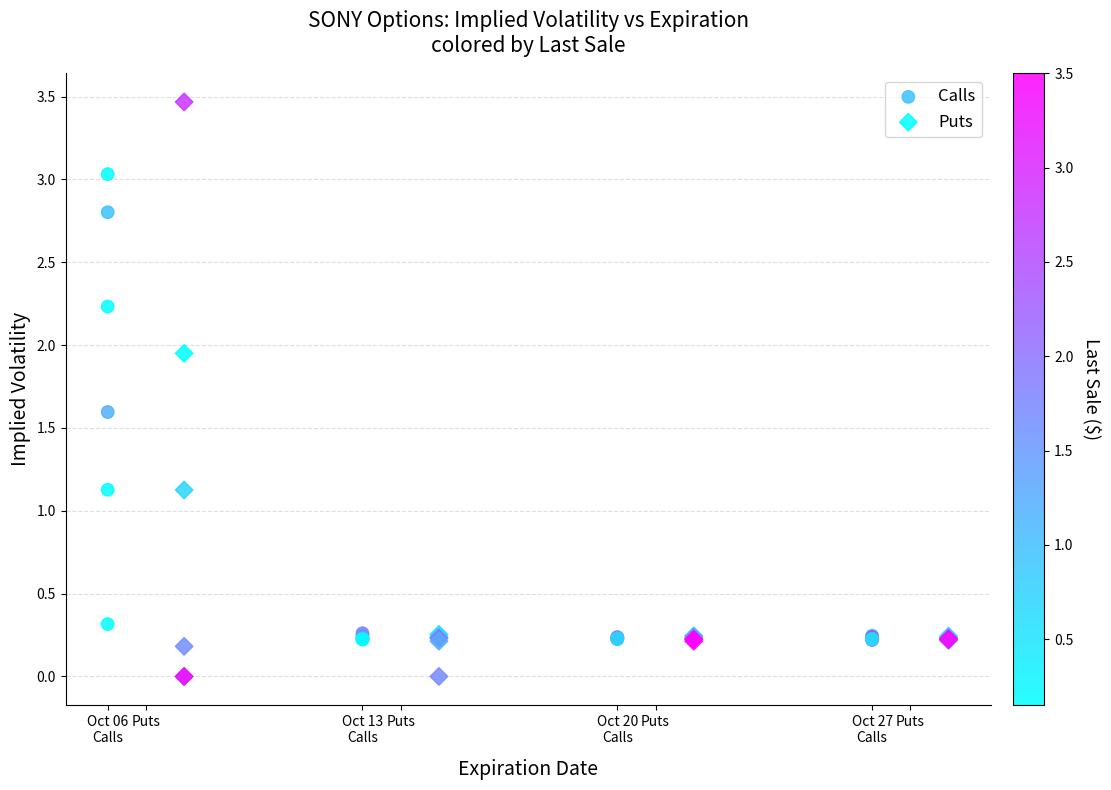

Which series has the widest spread of Y values?

Puts